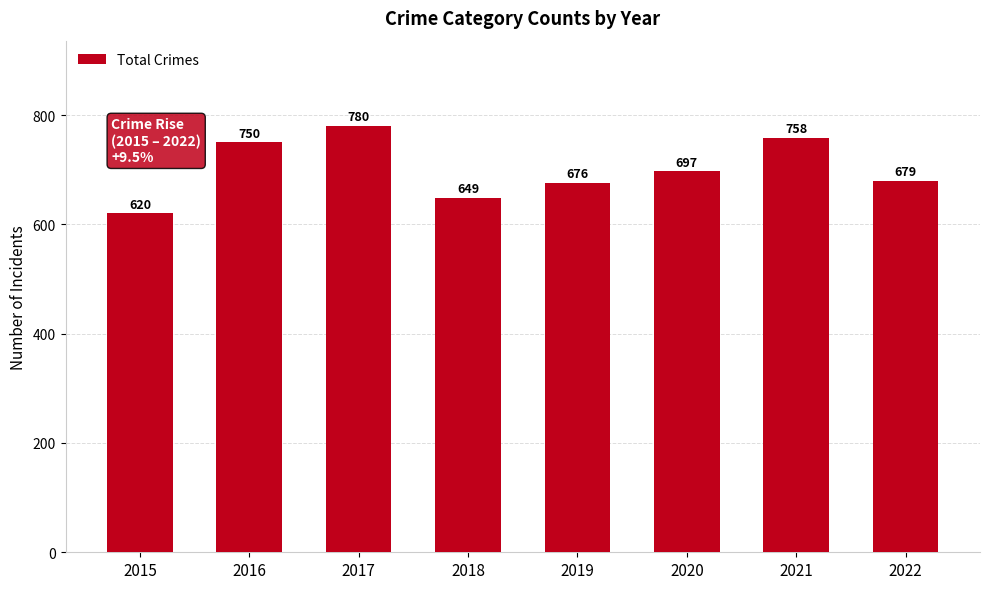

Reading right to left, transcribe all the data shown in this chart.

2022=679	2021=758	2020=697	2019=676	2018=649	2017=780	2016=750	2015=620